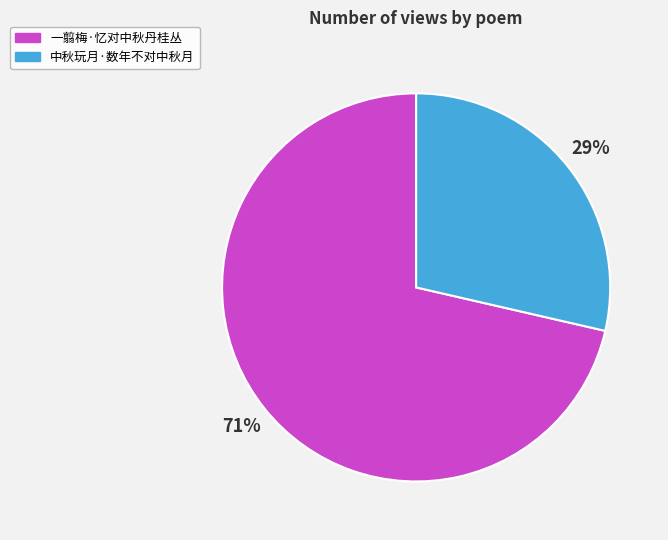

To the nearest percent, what percentage of the pie is 一翦梅·忆对中秋丹桂丛?

71%